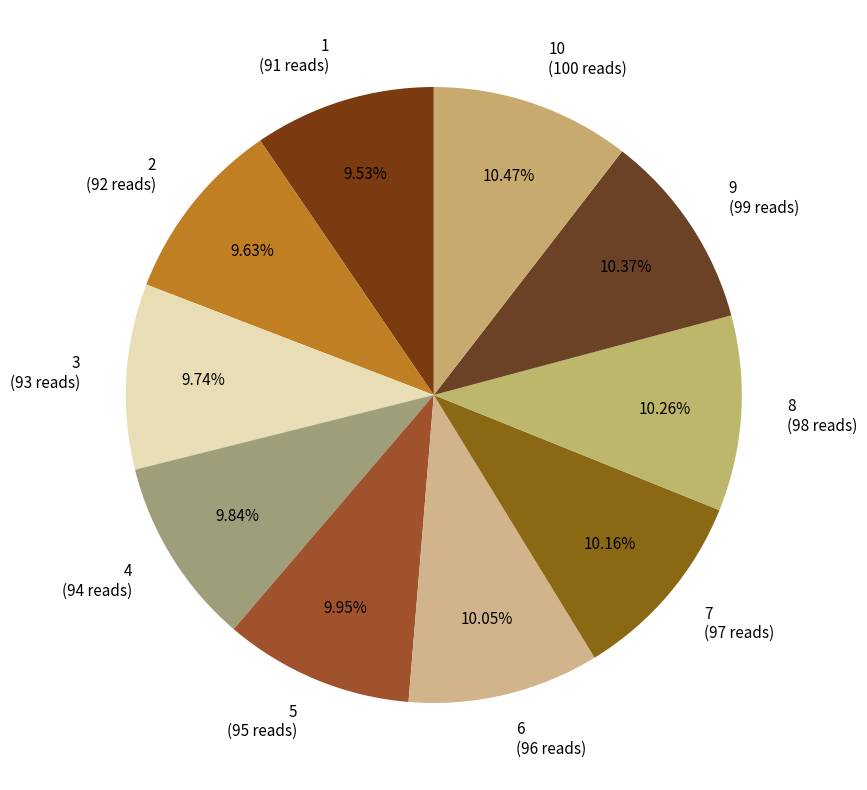

Do 4 and 1 together represent more than half of the pie?

No